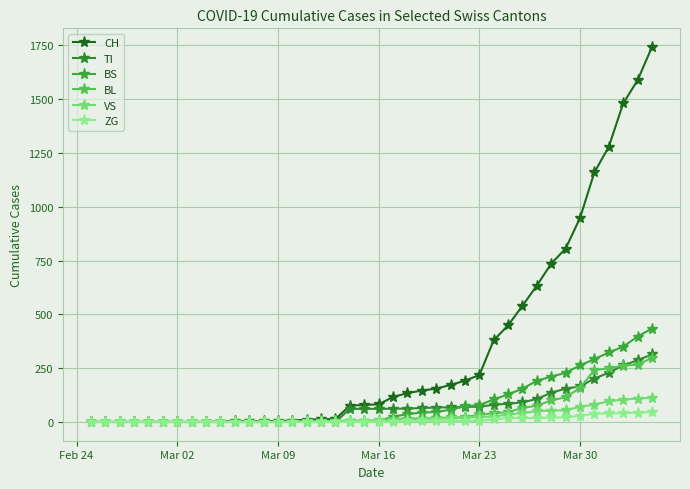

The ZG series shows -32 at 6. True or false?

False